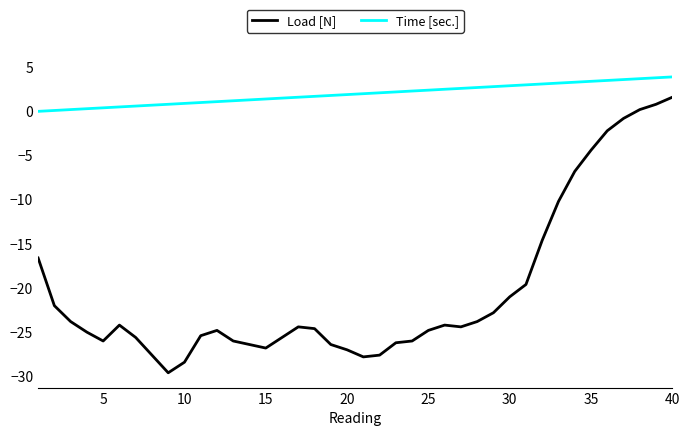

Is this an area chart (filled region under the line)?

No